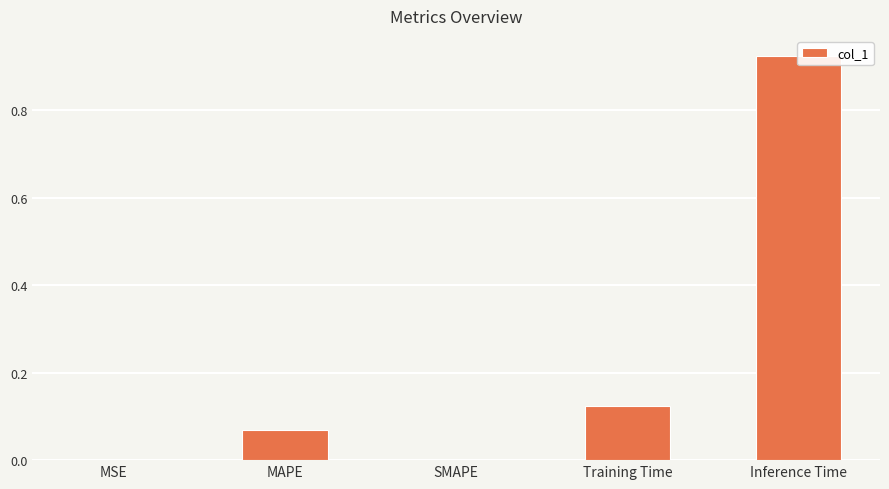

Which label corresponds to the smallest value in the chart?

SMAPE